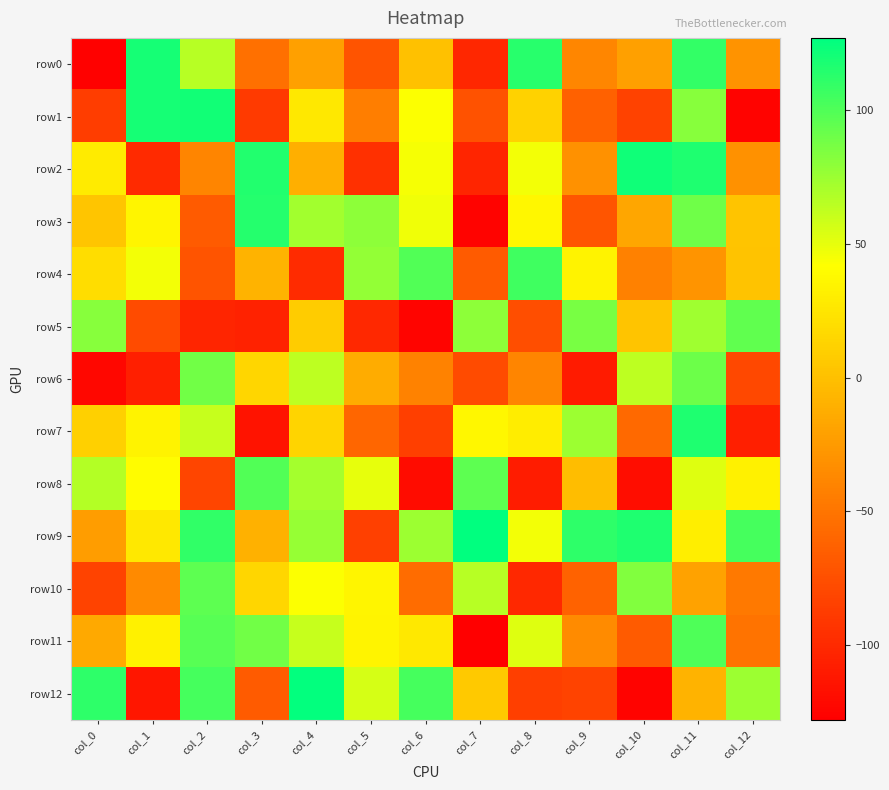

Count the number of data series in this chart.

13